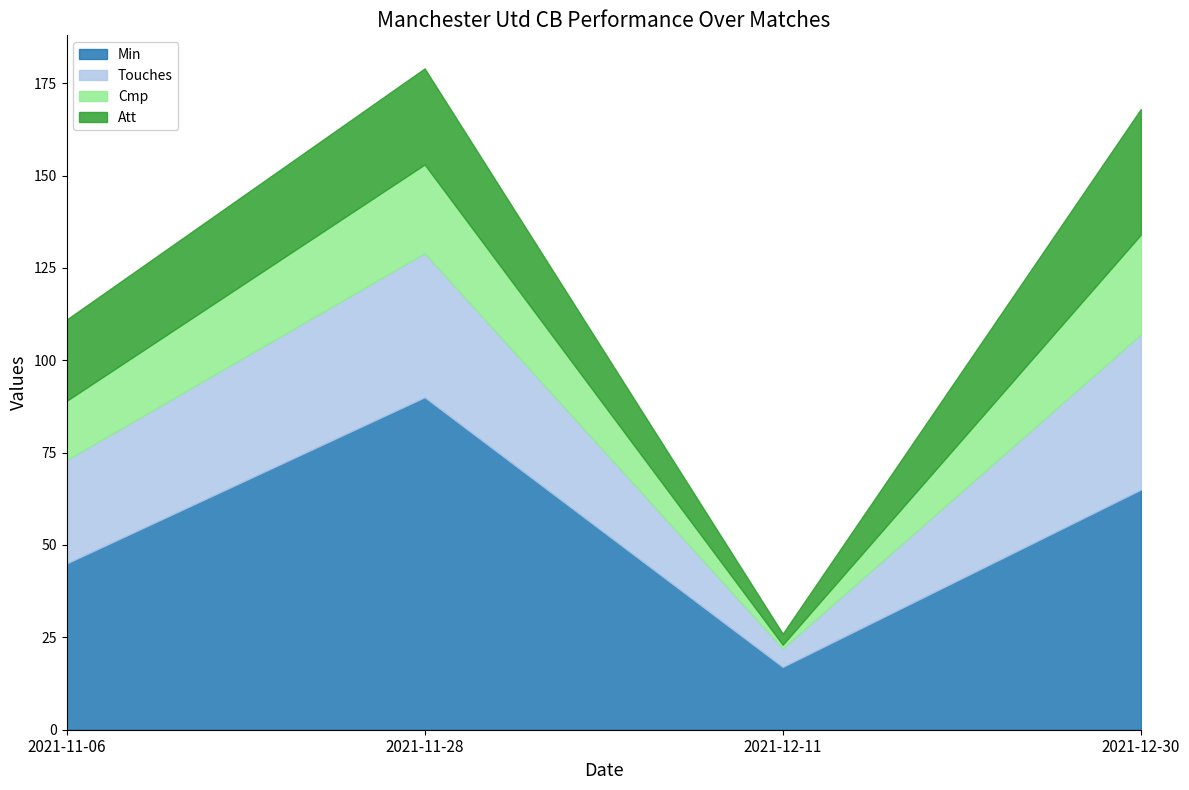

What is the minimum value shown in the chart?

1